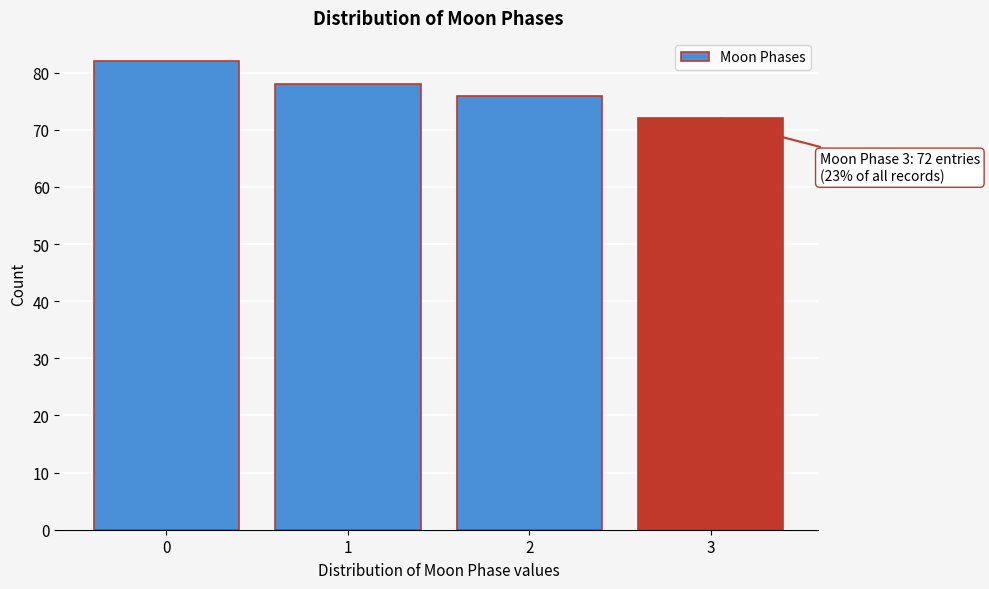

Reading left to right, list all the values displayed in this chart.

82	78	76	72